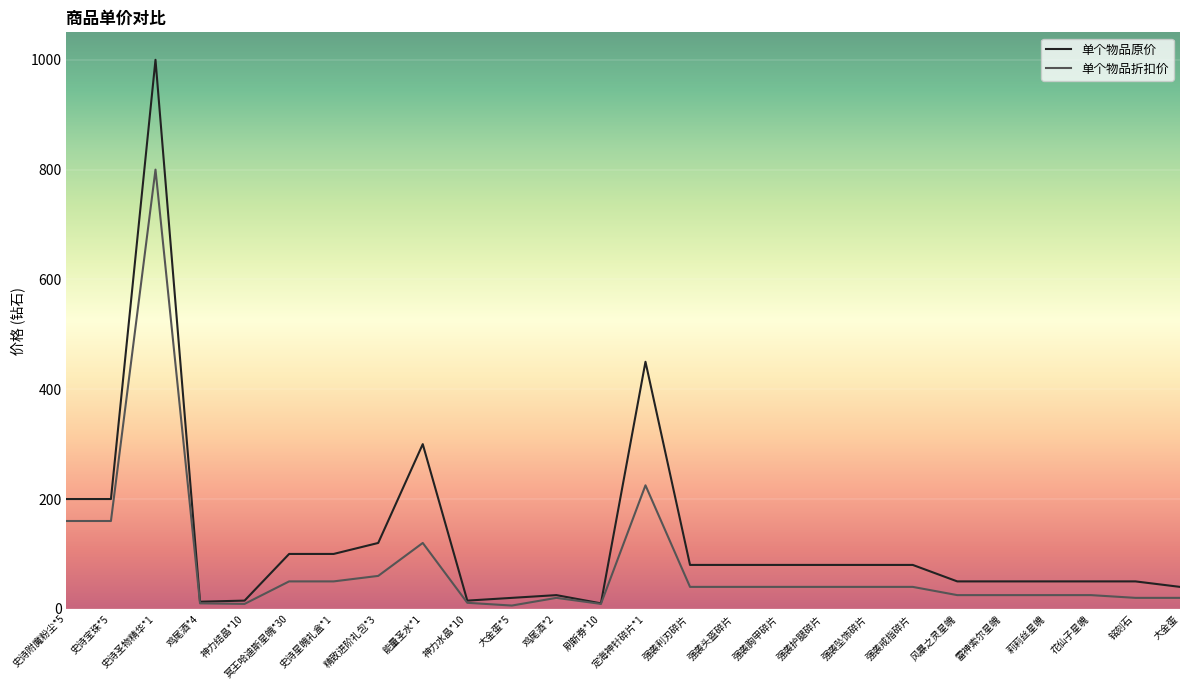

What is the label of the 24th point from the left?

花仙子星魄